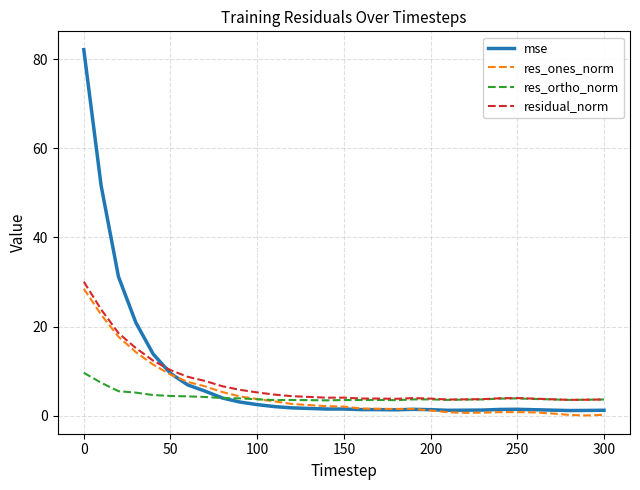

Which series has the largest range (max minus min)?

mse